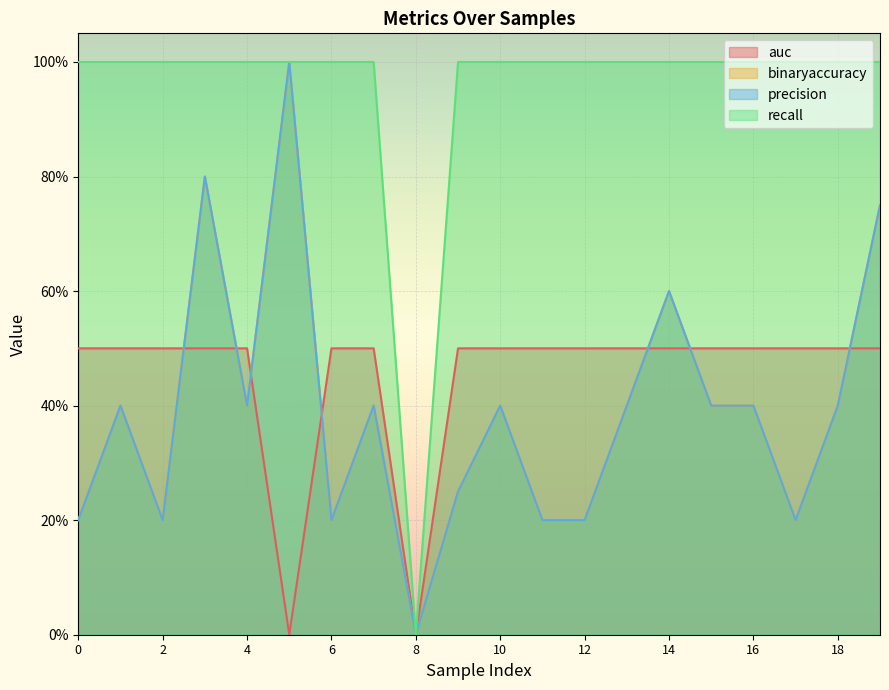

What are all the series names shown in the legend?

auc, binaryaccuracy, precision, recall